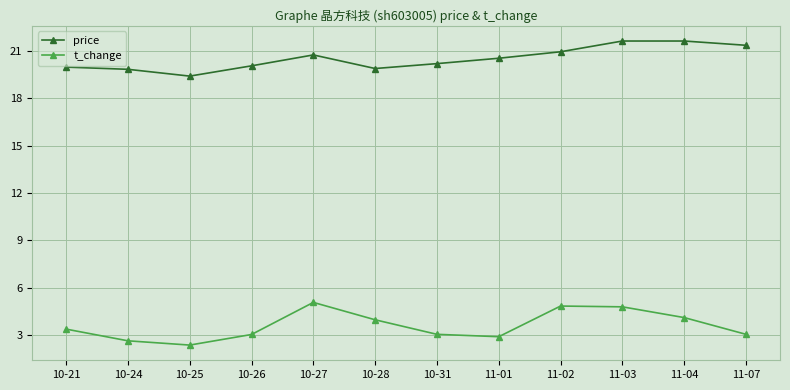

What is the maximum value shown in the chart?

21.6